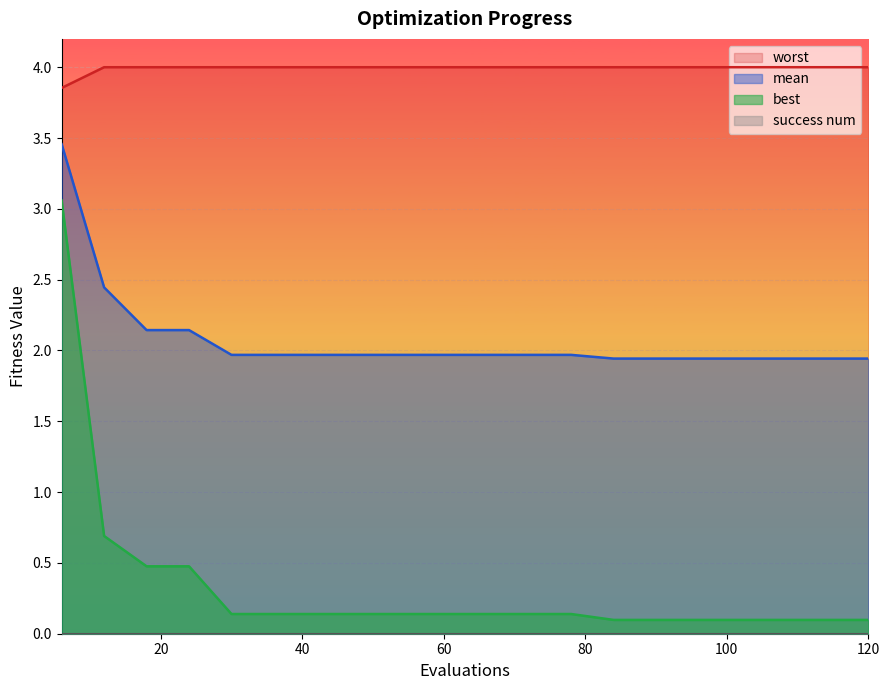

What is the highest value of the worst series?

4.0